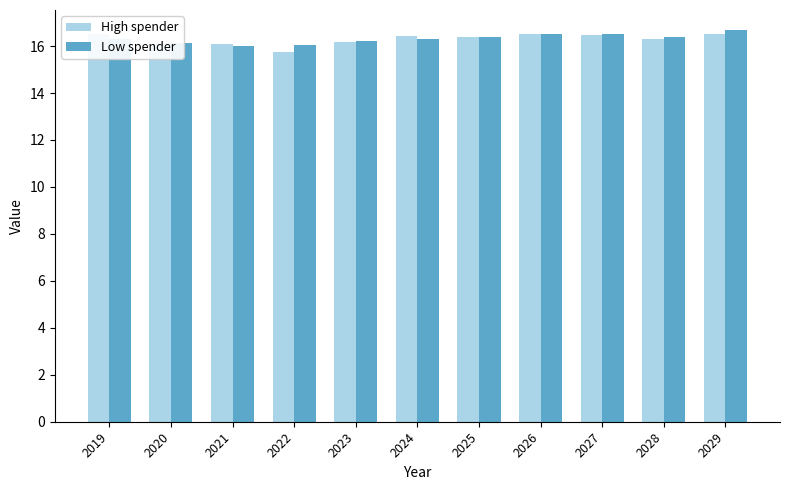

Which series has the widest spread of values?

High spender